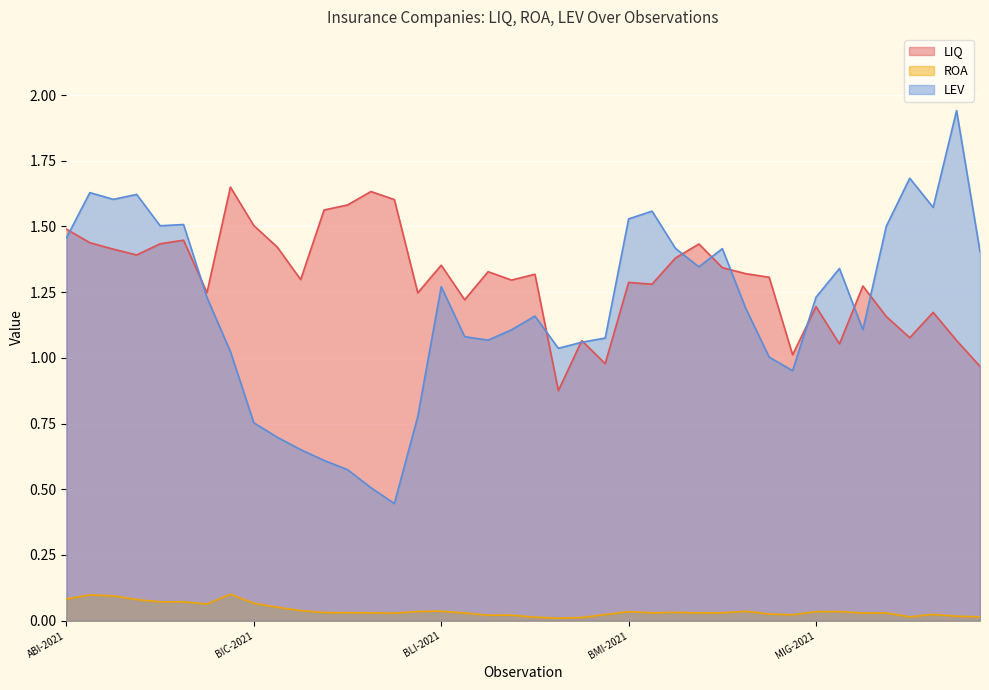

At which label does LIQ first exceed 1?

ABI-2021